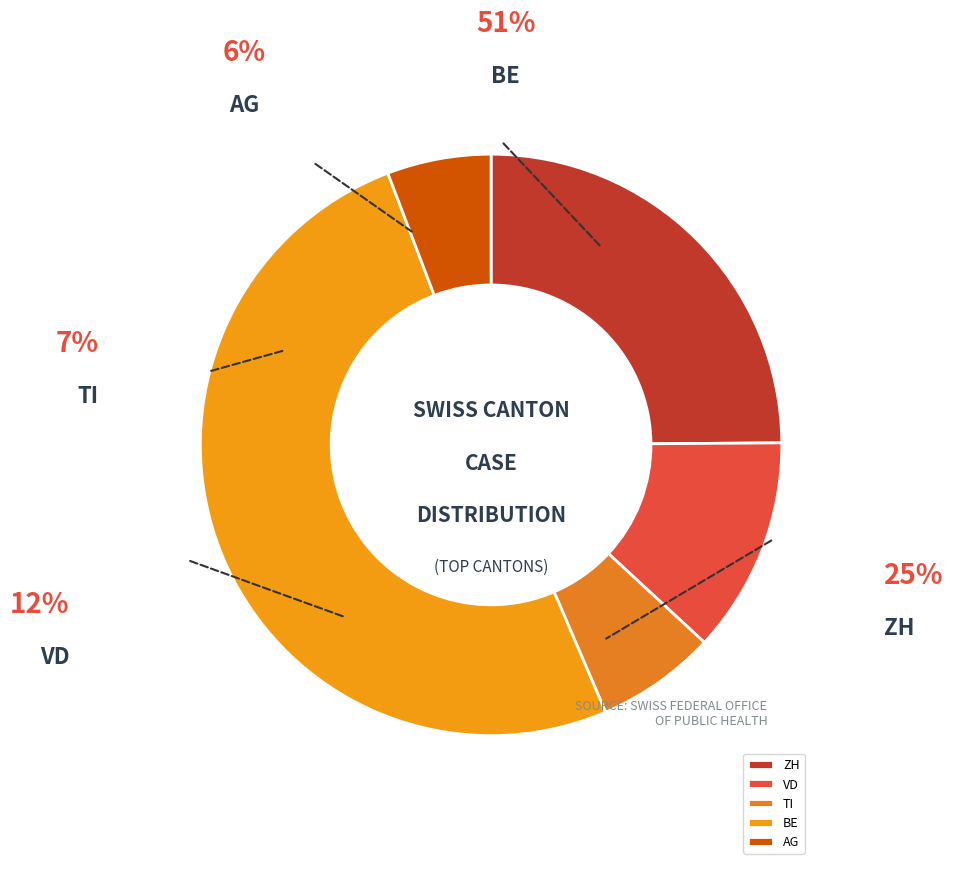

Approximately how many times larger is the value at ZH compared to BE?

0.5